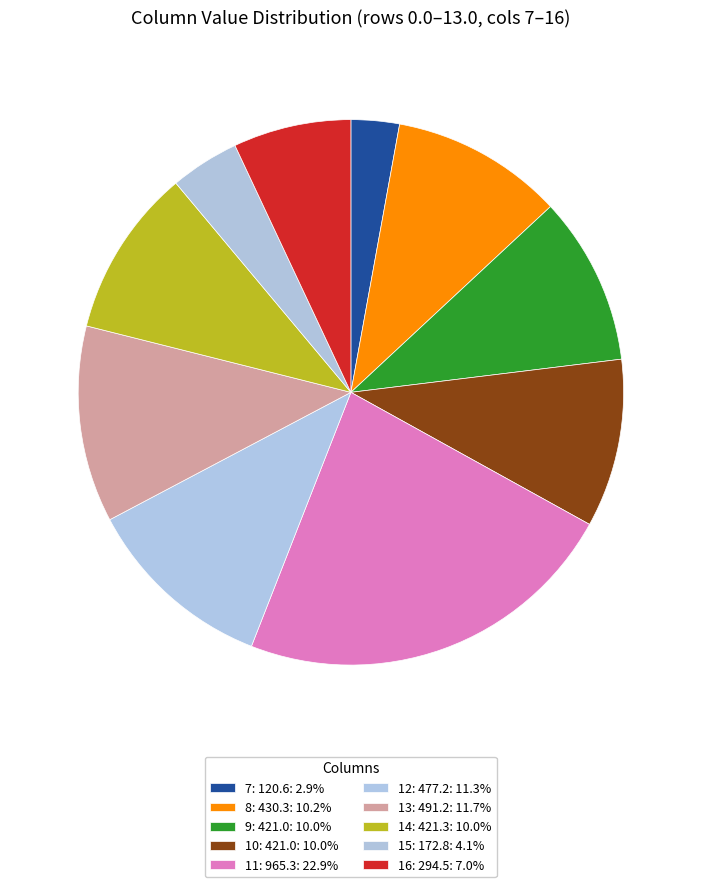

Count the number of slices in the pie.

10